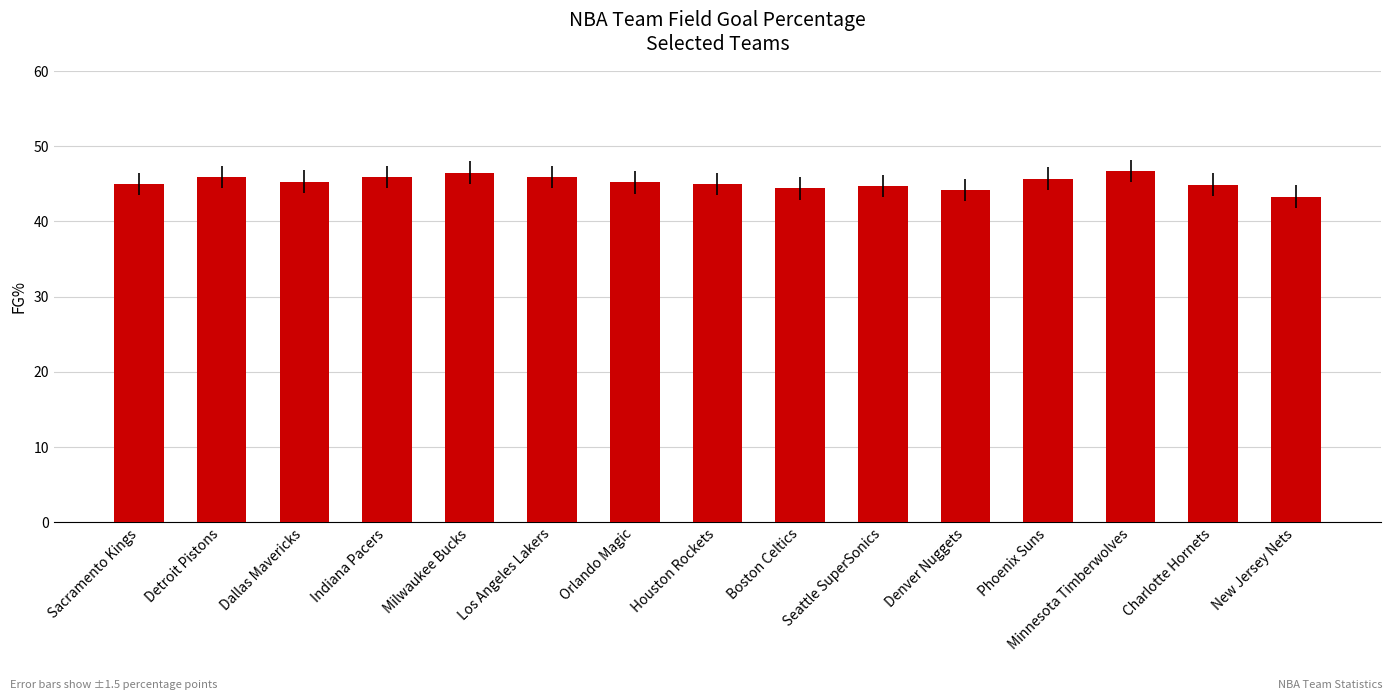

What is the change in value from Milwaukee Bucks to Houston Rockets?

-1.5